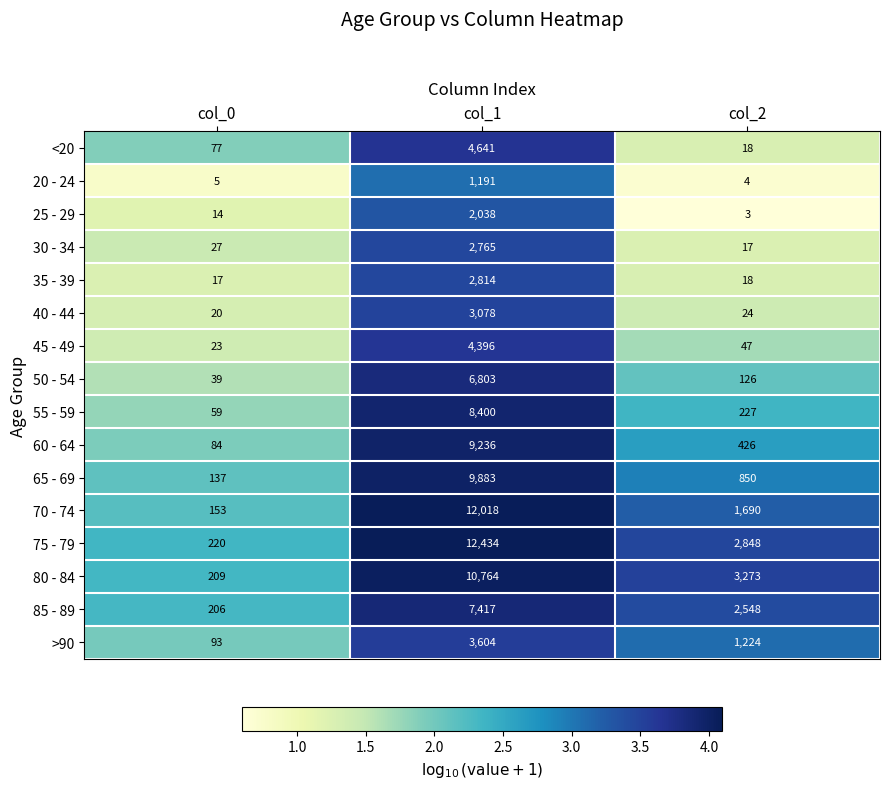

Rank the series by their maximum value, from lowest to highest.

20 - 24, 25 - 29, 30 - 34, 35 - 39, 40 - 44, >90, 45 - 49, <20, 50 - 54, 85 - 89, 55 - 59, 60 - 64, 65 - 69, 80 - 84, 70 - 74, 75 - 79